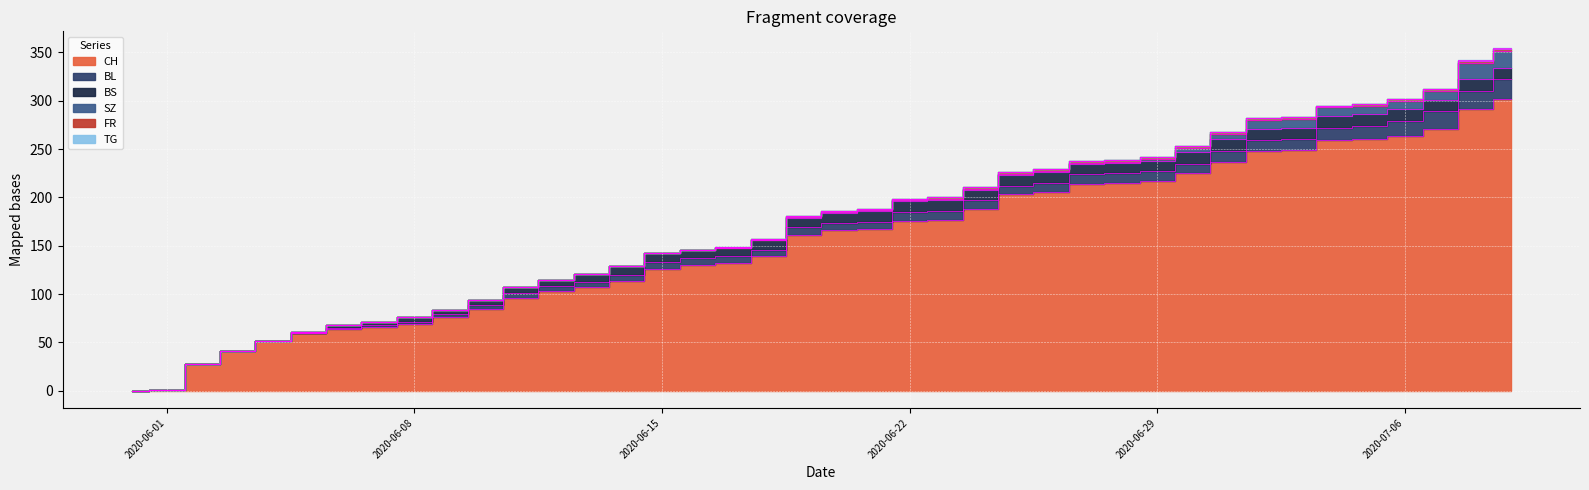

Rank the series at 2 from lowest to highest value.

BL, BS, SZ, FR, TG, CH